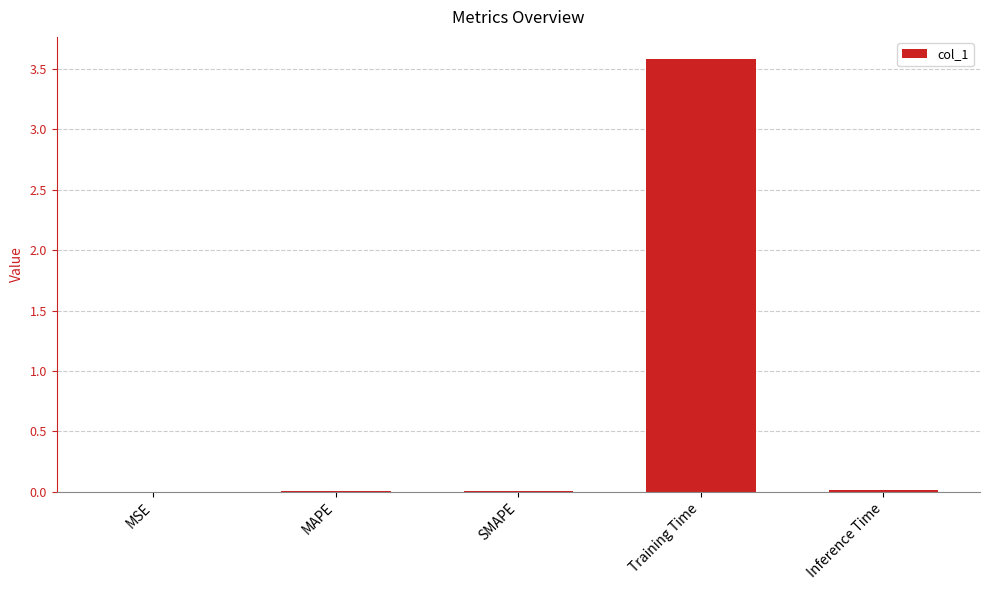

How many series are shown in this chart?

1